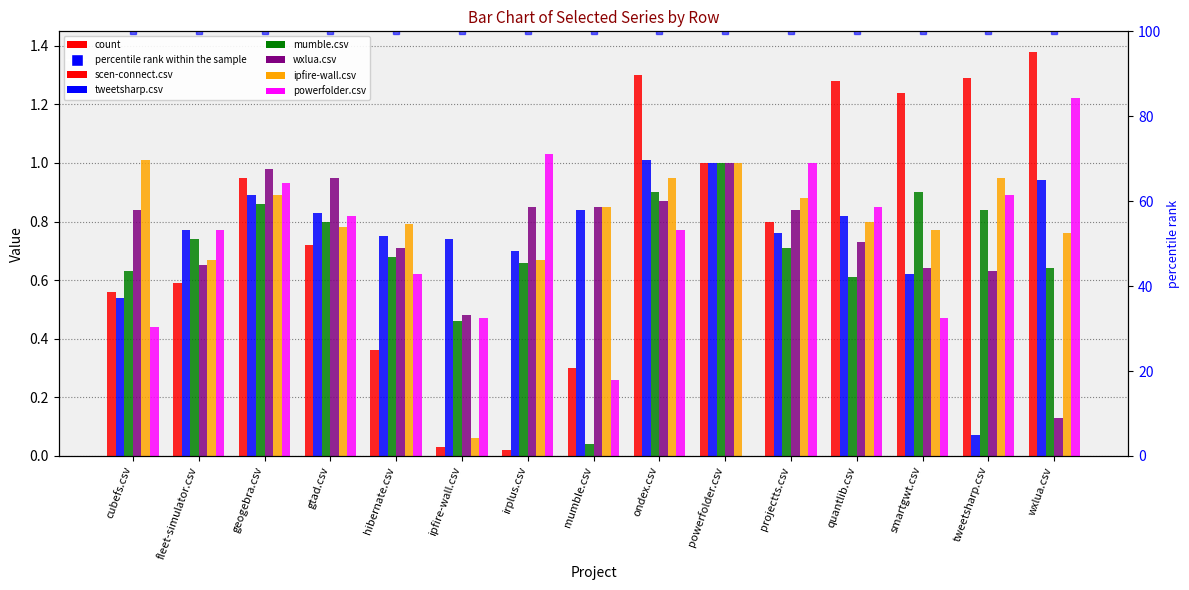

At which category is the sum across all series the highest?

ondex.csv